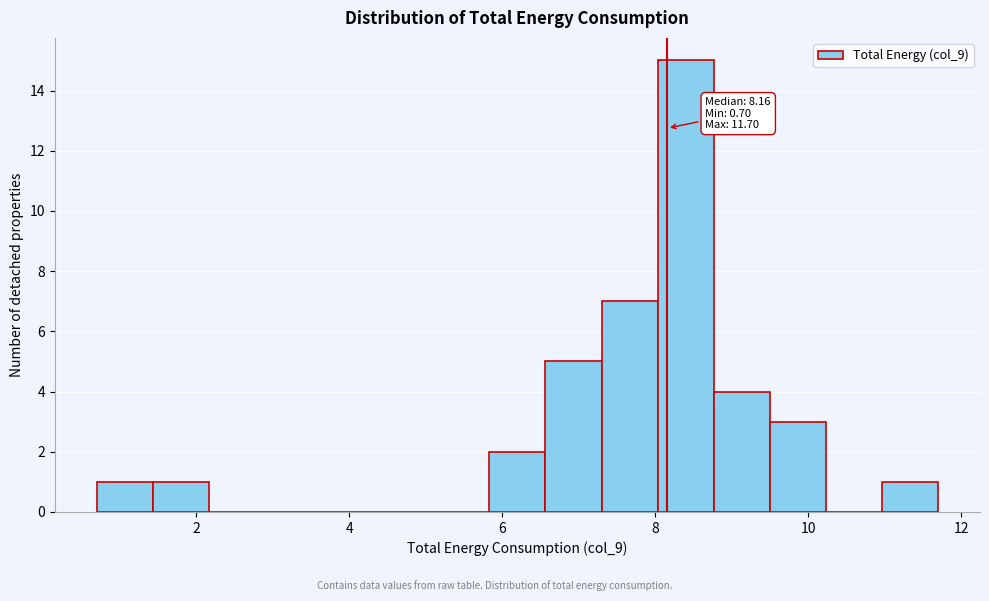

Around what value on the x-axis is the tallest bar? Give the approximate position of its centre, as read against the axis.

8.4